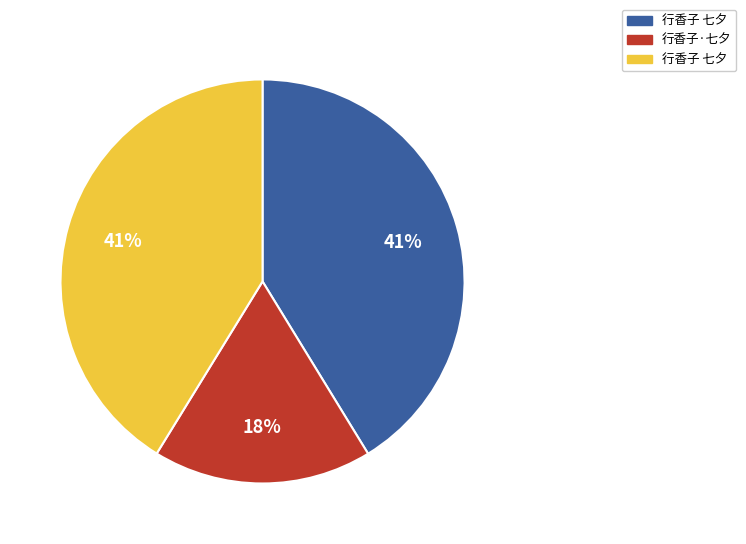

To the nearest percent, what is the average slice percentage?

33%